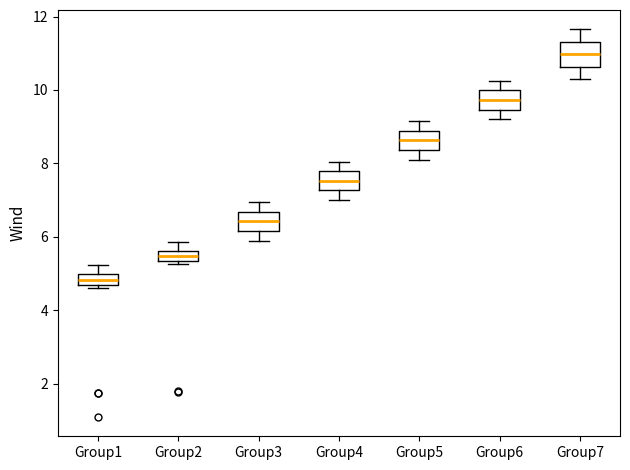

Which box's median line is the highest?

Group7